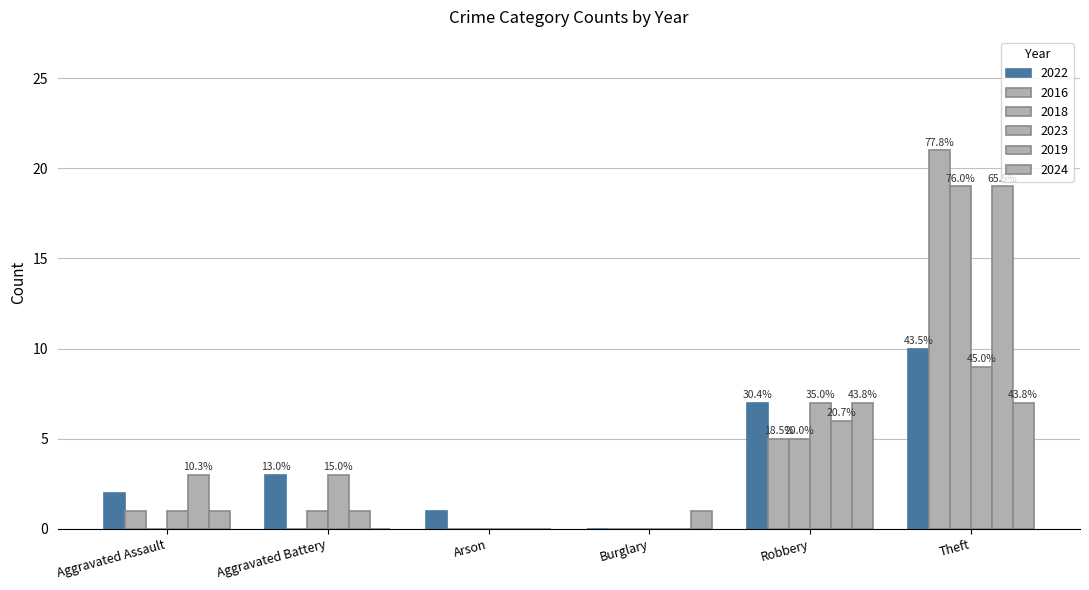

Reading left to right, transcribe all the data shown in this chart.

2022: Aggravated Assault=2	Aggravated Battery=3	Arson=1	Burglary=0	Robbery=7	Theft=10	Total=23
2016: Aggravated Assault=1	Aggravated Battery=0	Arson=0	Burglary=0	Robbery=5	Theft=21	Total=27
2018: Aggravated Assault=0	Aggravated Battery=1	Arson=0	Burglary=0	Robbery=5	Theft=19	Total=25
2023: Aggravated Assault=1	Aggravated Battery=3	Arson=0	Burglary=0	Robbery=7	Theft=9	Total=20
2019: Aggravated Assault=3	Aggravated Battery=1	Arson=0	Burglary=0	Robbery=6	Theft=19	Total=29
2024: Aggravated Assault=1	Aggravated Battery=0	Arson=0	Burglary=1	Robbery=7	Theft=7	Total=16